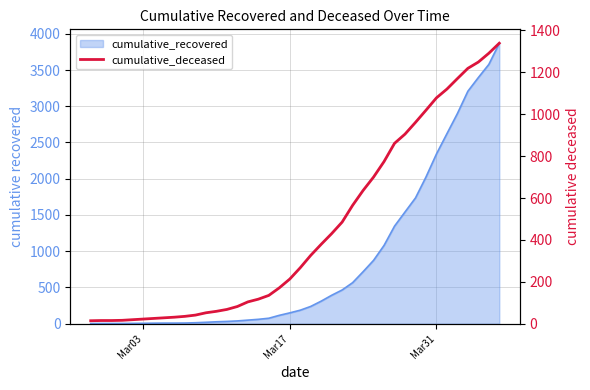

The chart shows a value of 435 at Mar31. True or false?

False